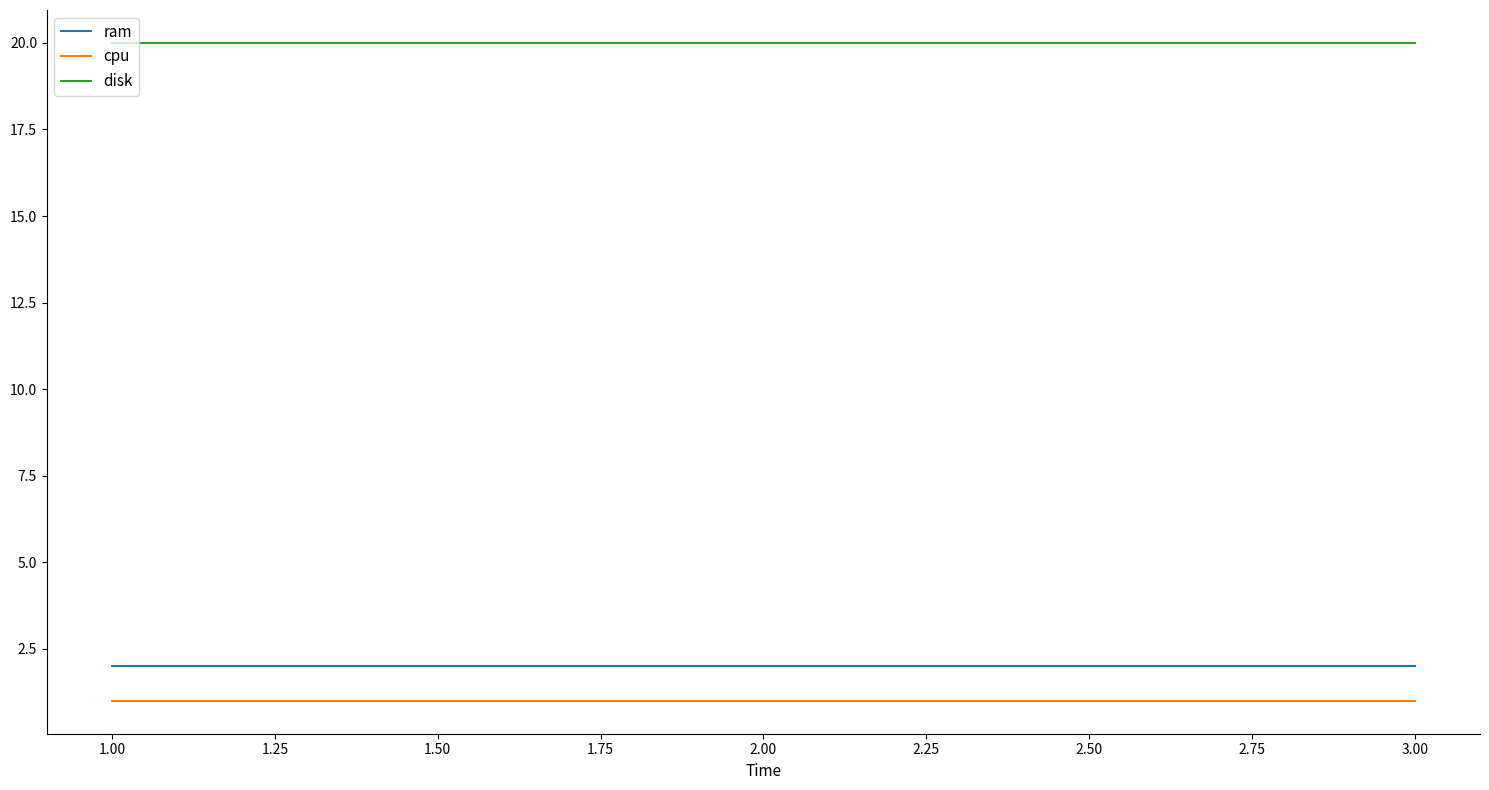

What position from the left is 3.00?

3